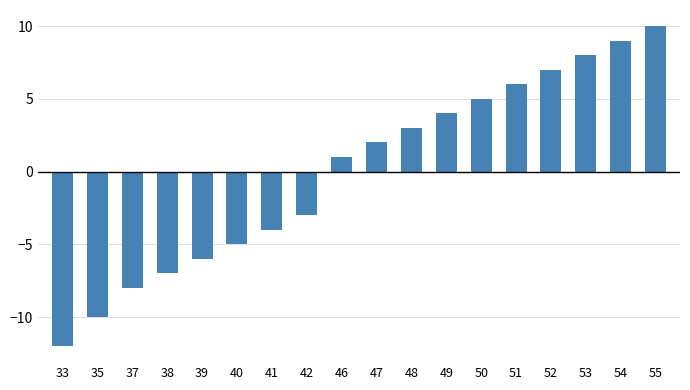

Reading right to left, list all the values displayed in this chart.

10	9	8	7	6	5	4	3	2	1	-3	-4	-5	-6	-7	-8	-10	-12